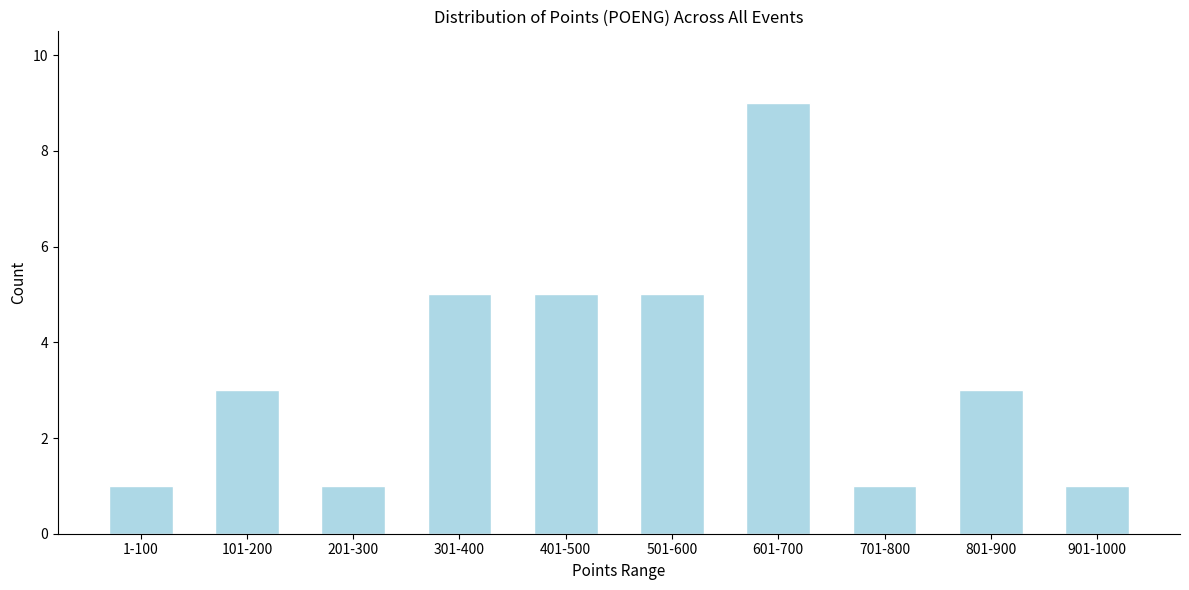

Reading left to right, list all the values displayed in this chart.

1-100=1	101-200=3	201-300=1	301-400=5	401-500=5	501-600=5	601-700=9	701-800=1	801-900=3	901-1000=1